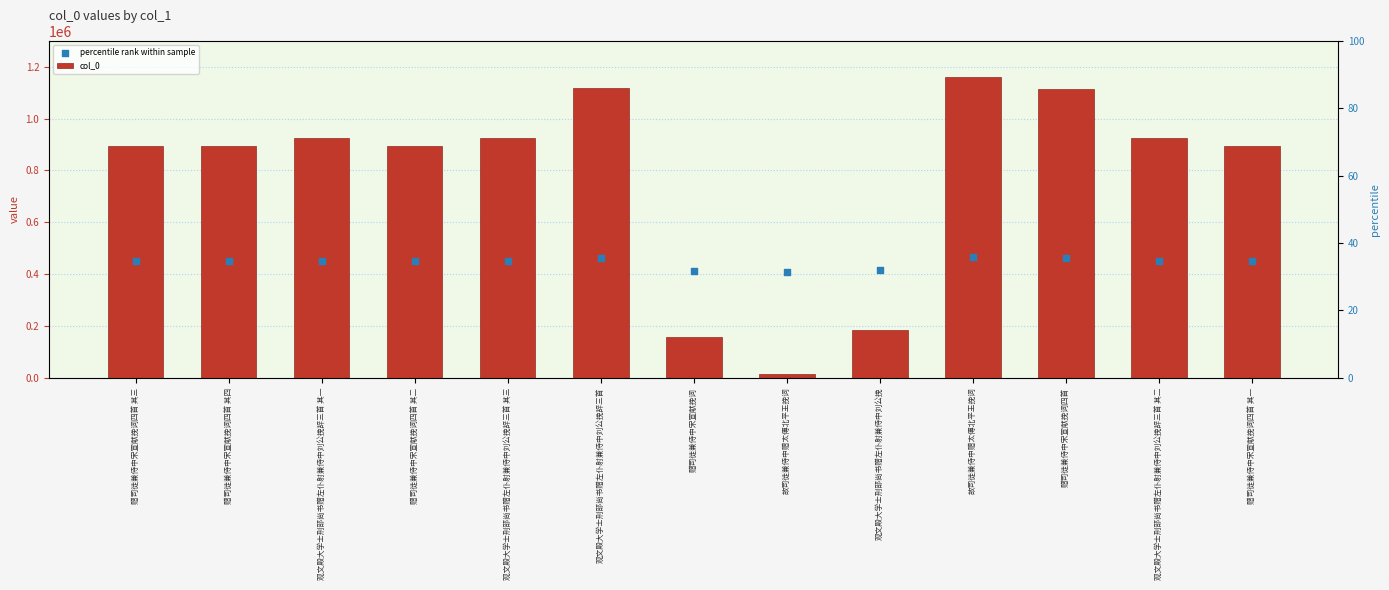

Which series reaches the maximum Y coordinate?

col_0